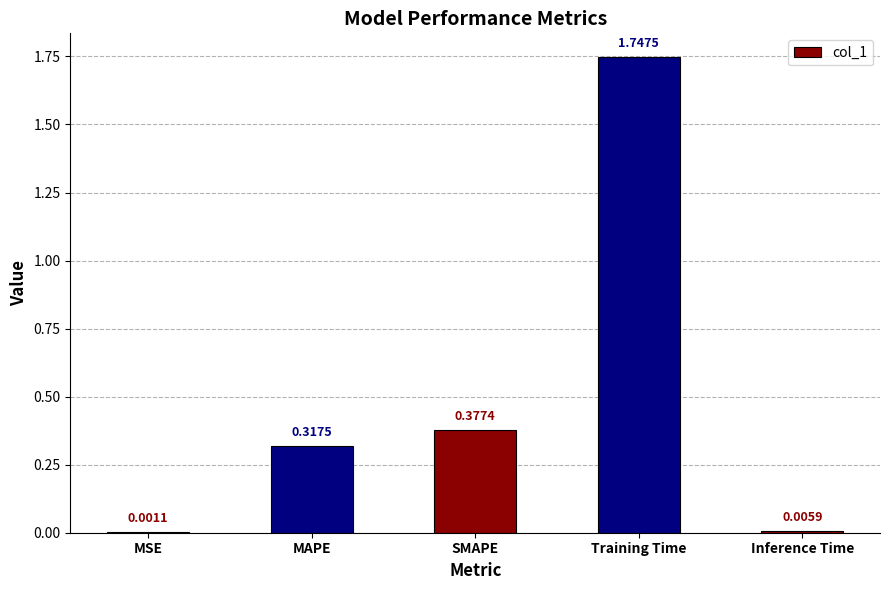

Which category has the highest value across all series?

Training Time